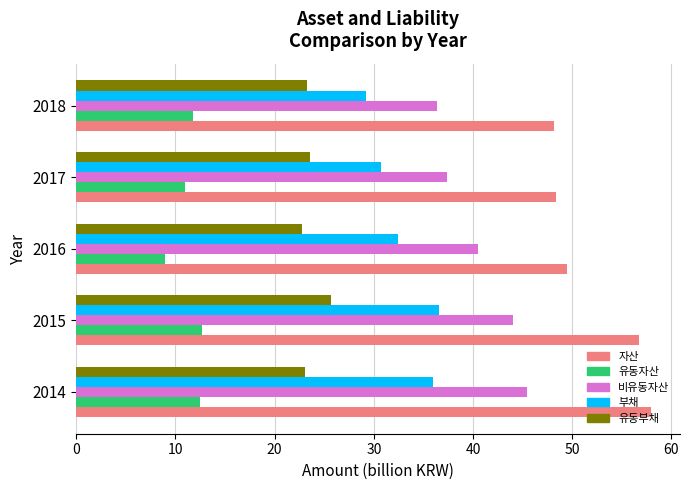

What is the approximate value of 비유동자산 at 2017?

37.4